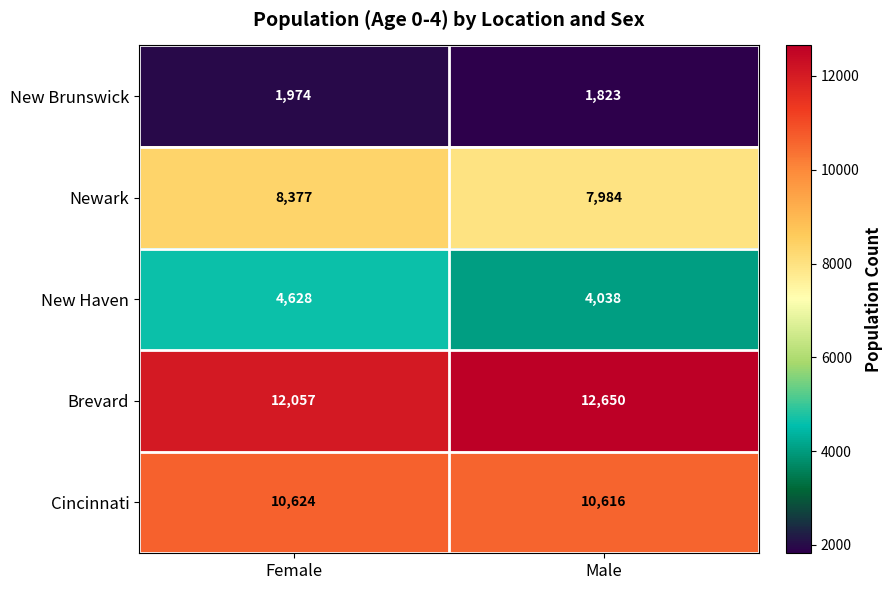

Rank the series by their maximum value, from highest to lowest.

Brevard, Cincinnati, Newark, New Haven, New Brunswick